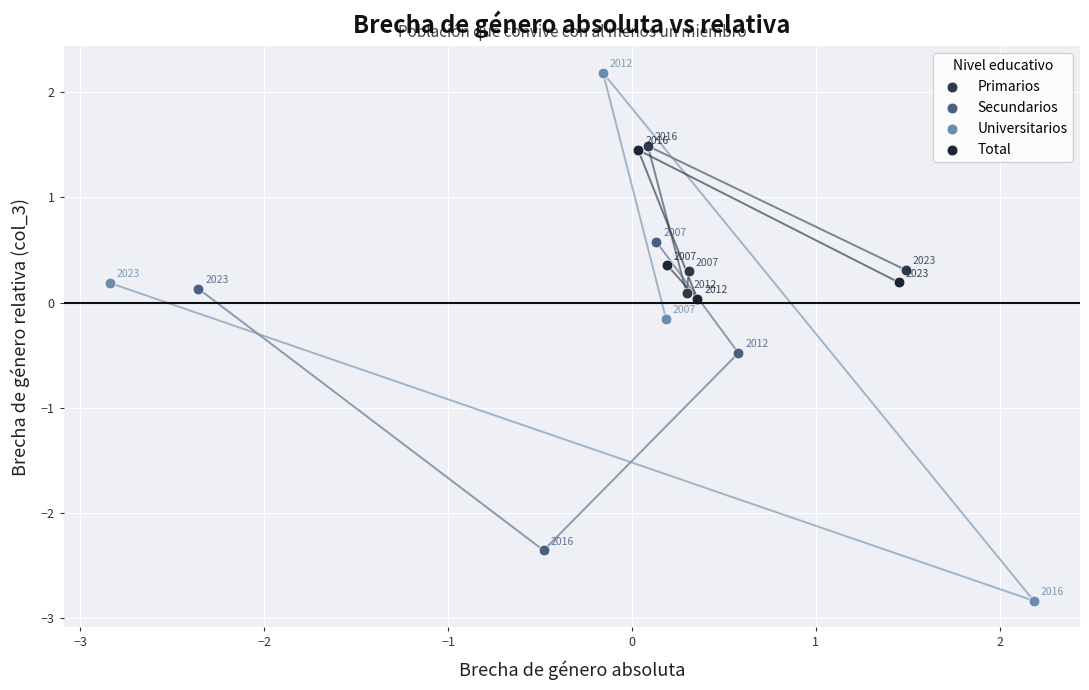

Which series has the largest Y range (max minus min)?

Universitarios